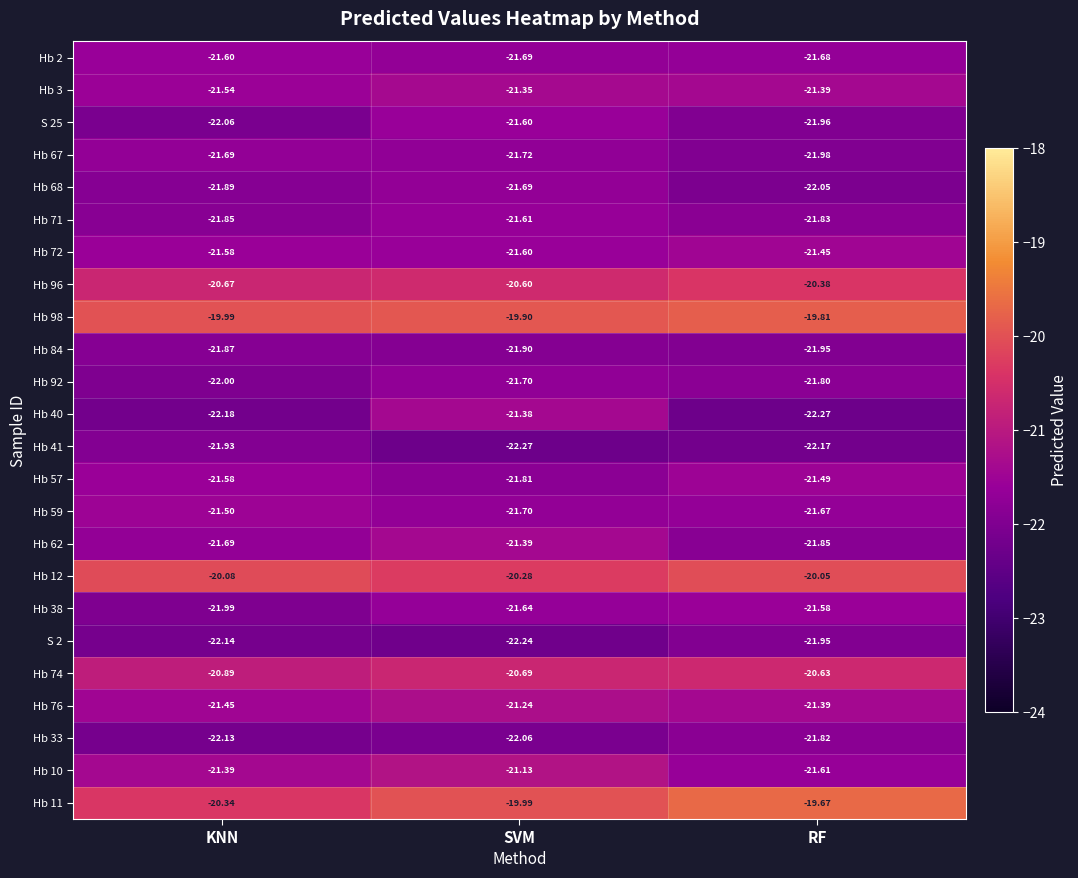

Is the value of Hb 41 at RF greater than the value of Hb 92 at RF?

No